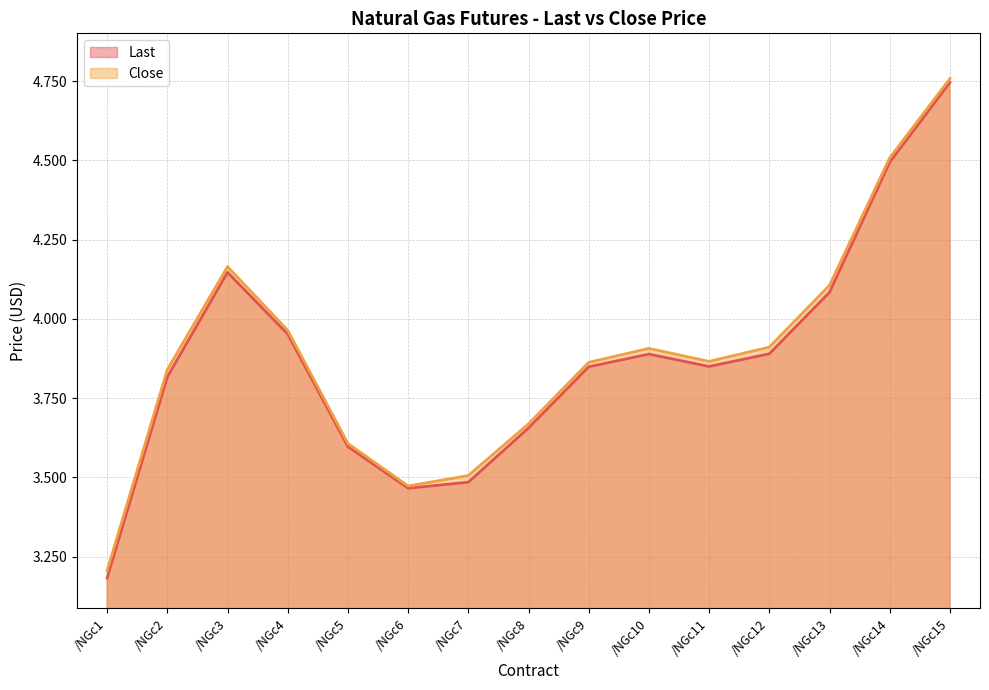

How many lines are shown in the chart?

2